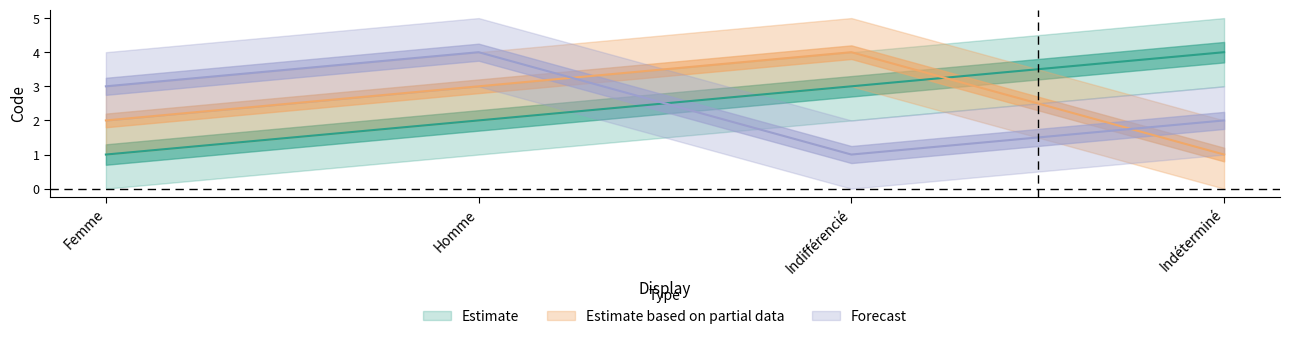

What is the total value across all series at Femme?

6